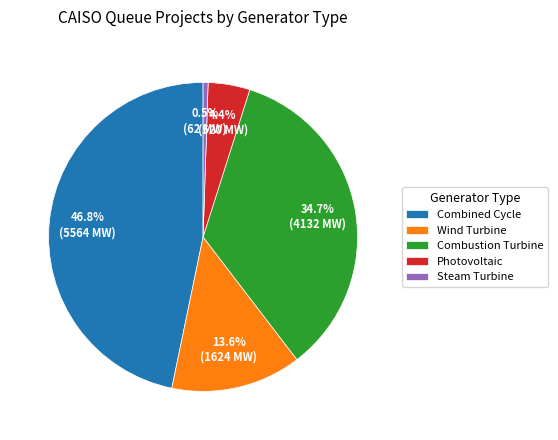

What percentage do Steam Turbine and Combustion Turbine together represent?

35.2%